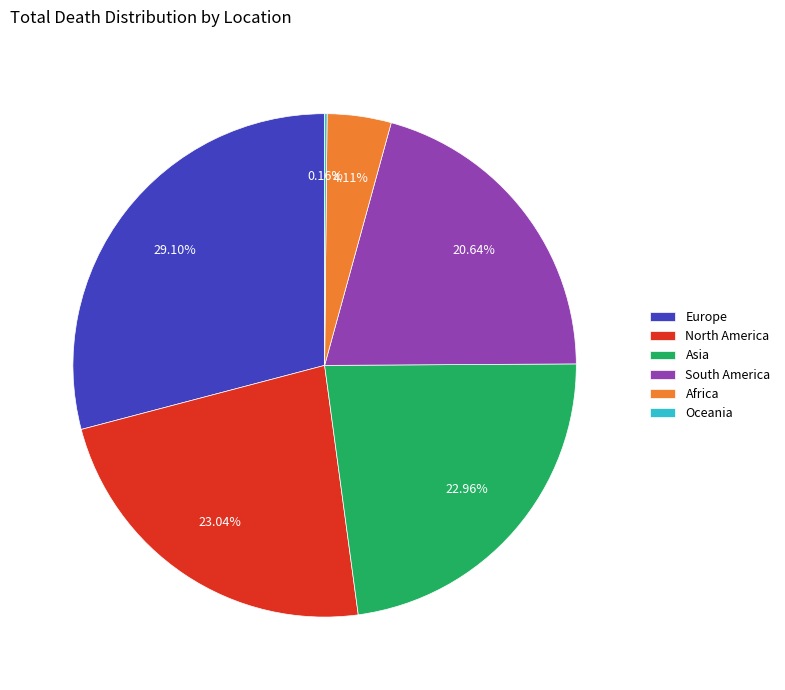

Does any single category account for the majority?

No